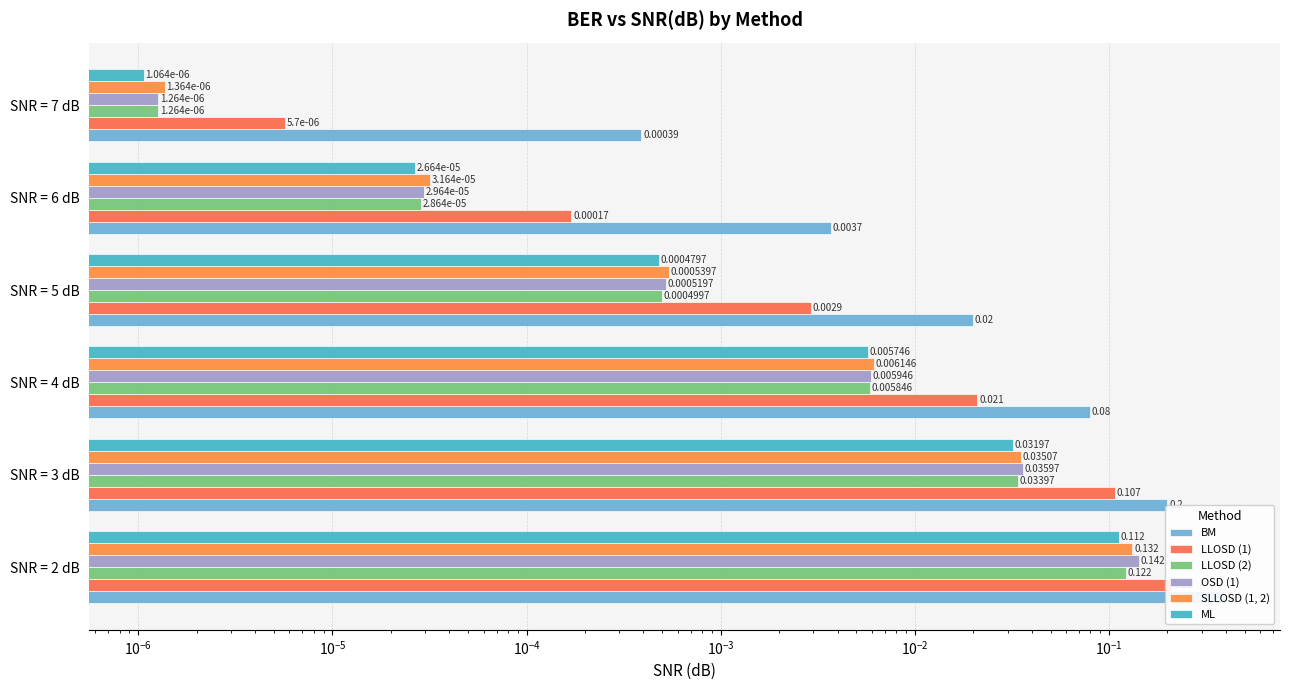

What are all the series names shown in the legend?

BM, LLOSD (1), LLOSD (2), OSD (1), SLLOSD (1, 2), ML